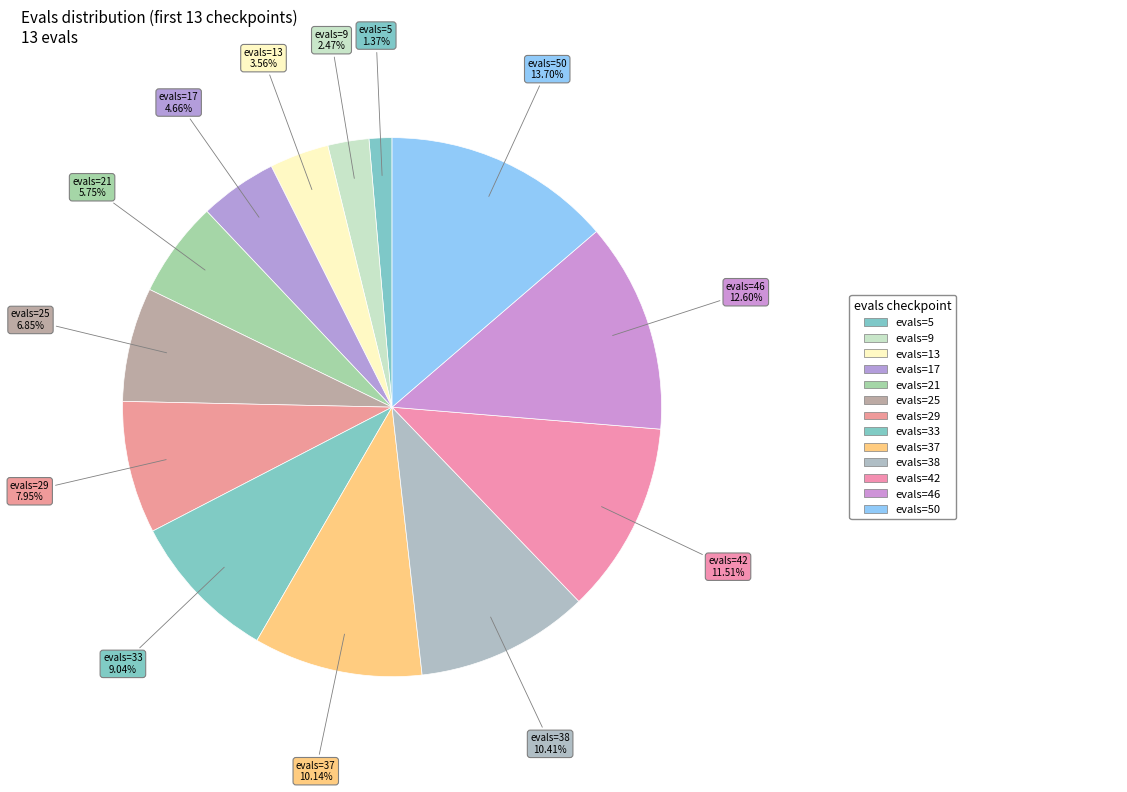

Count the number of slices in the pie.

13